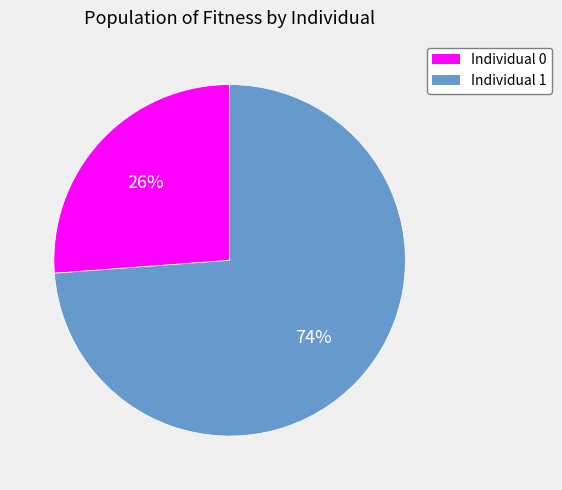

What is the largest slice in the pie chart?

Individual 1